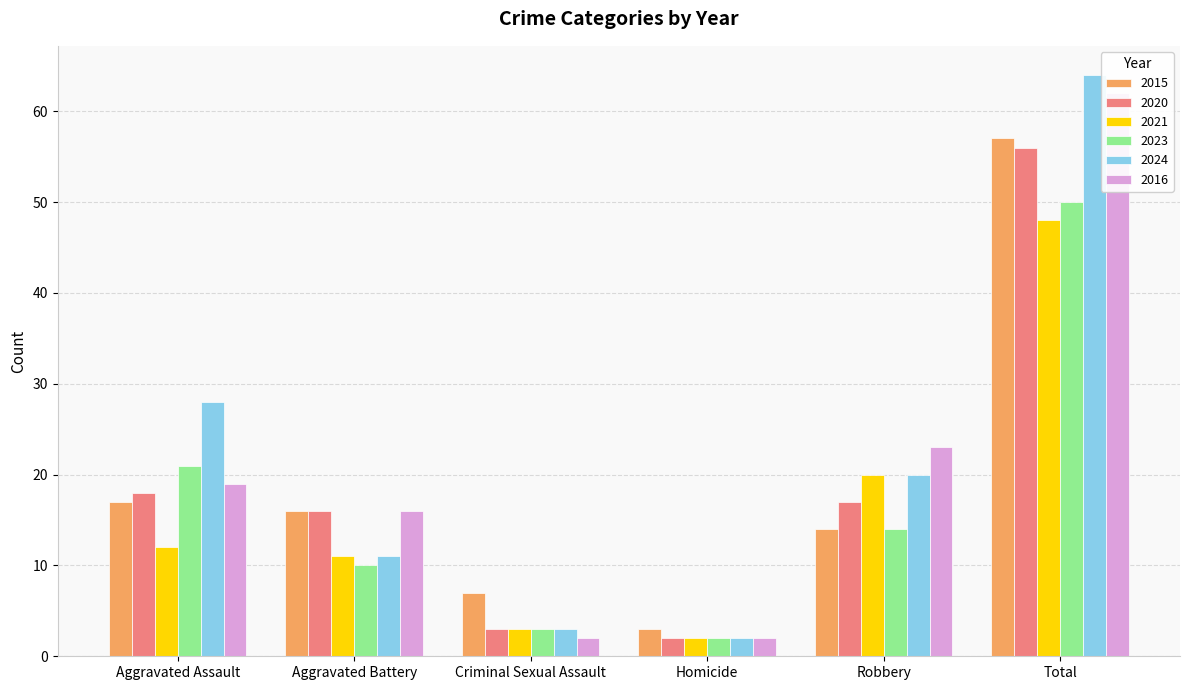

Where is 2024 nearest to the value 33?

Aggravated Assault